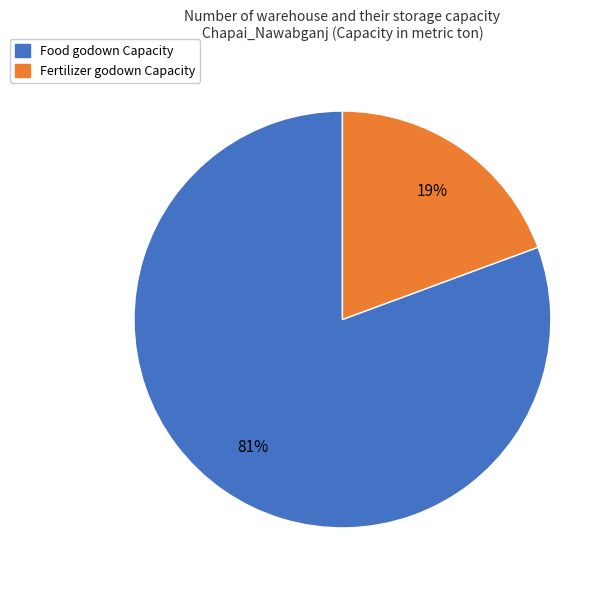

Which category has the biggest portion of the pie?

Food godown Capacity